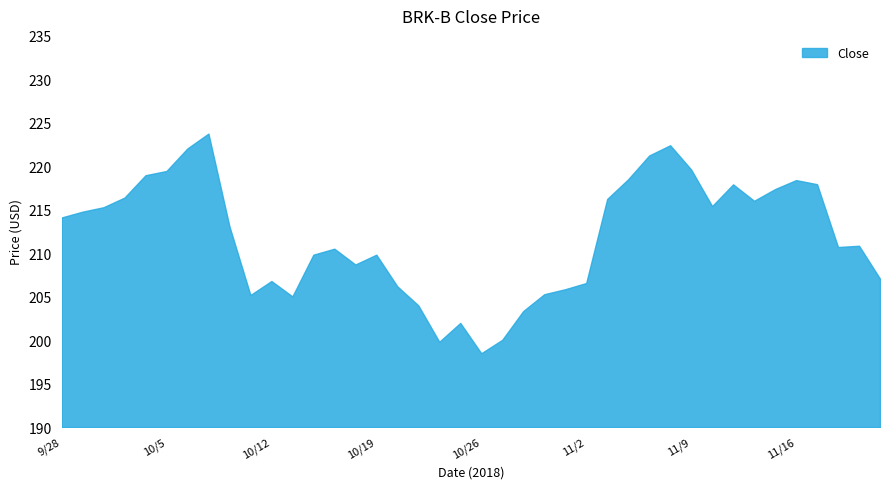

What is the maximum value shown in the chart?

223.8